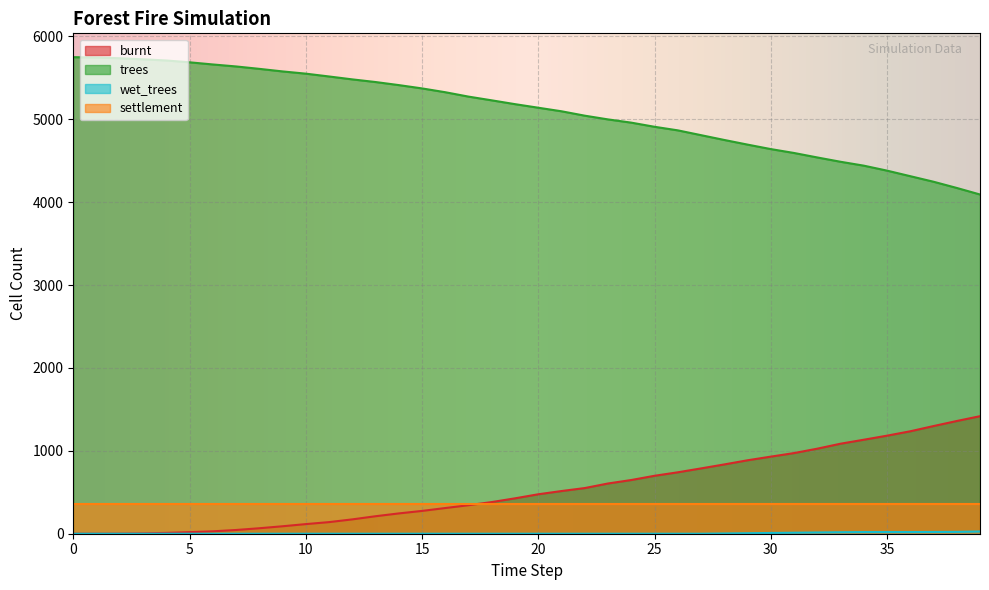

What is the lowest value of the settlement series?

354